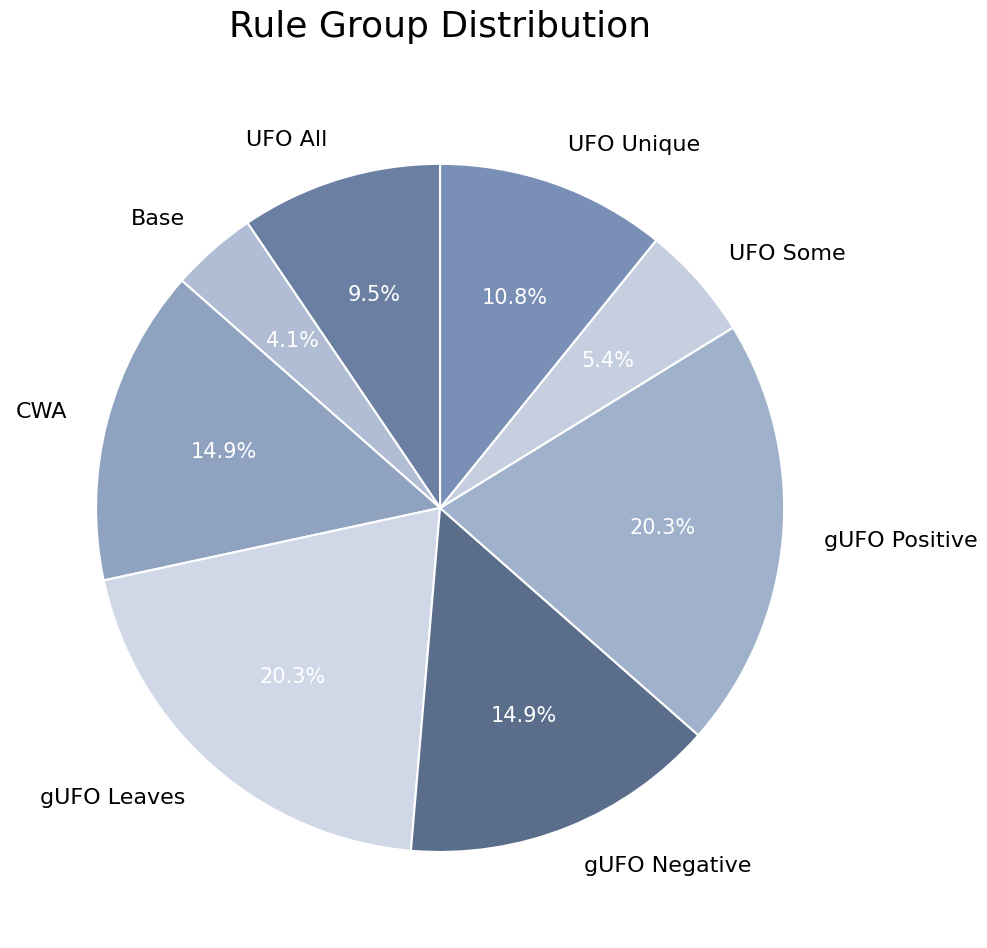

How many slices are in this pie chart?

8